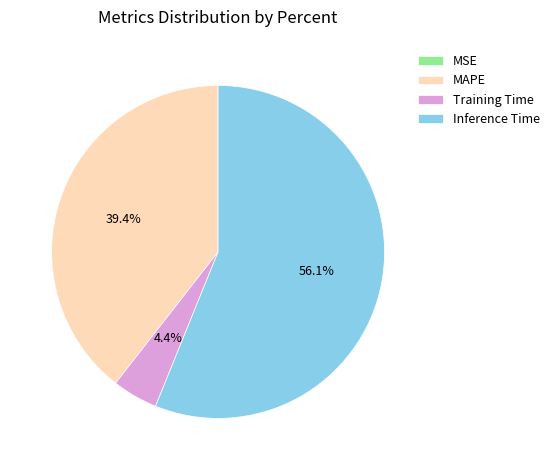

Which category has the biggest portion of the pie?

Inference Time